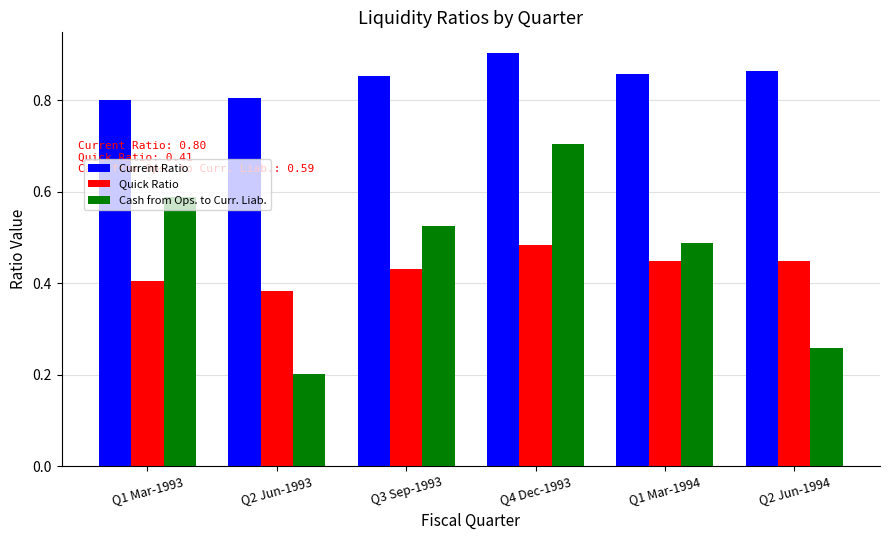

Which series has the widest spread of values?

Cash from Ops. to Curr. Liab.